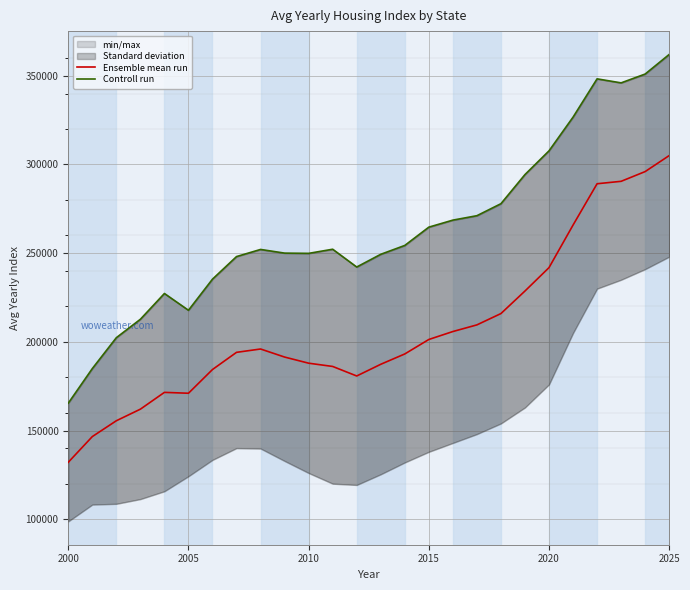

Which series has the largest range (max minus min)?

Controll run